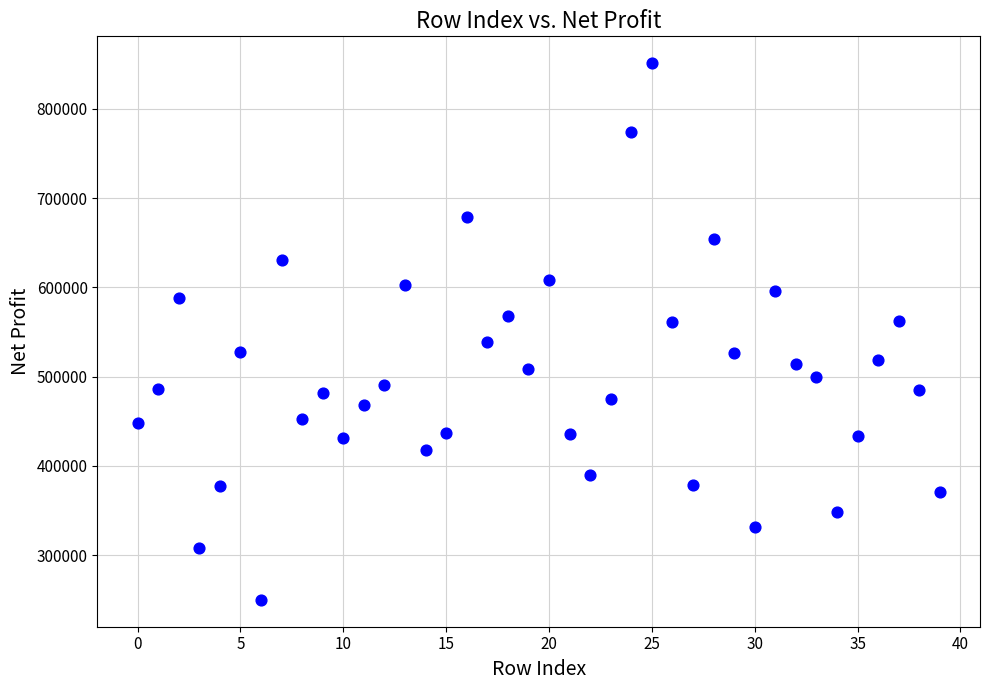

What is the range of Y values (max minus min)?

601303.8